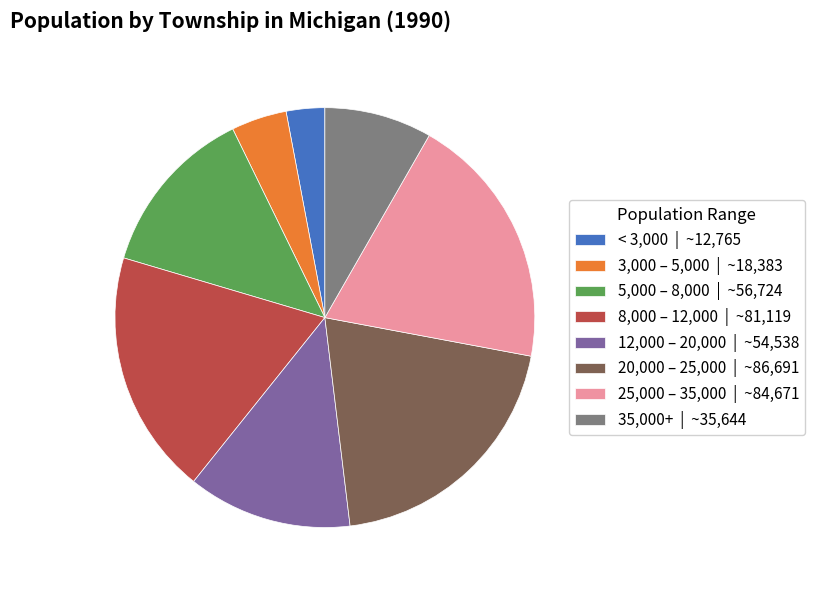

True or false: 5,000 – 8,000 | ~56,724 accounts for 13% of the total.

True